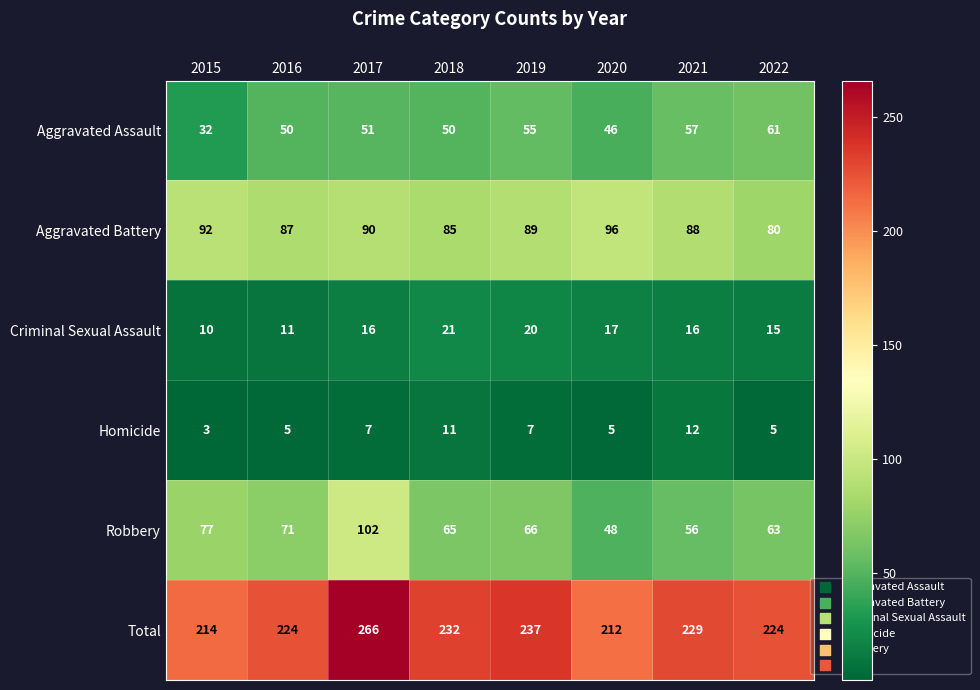

Which series has the largest total across all categories?

Total